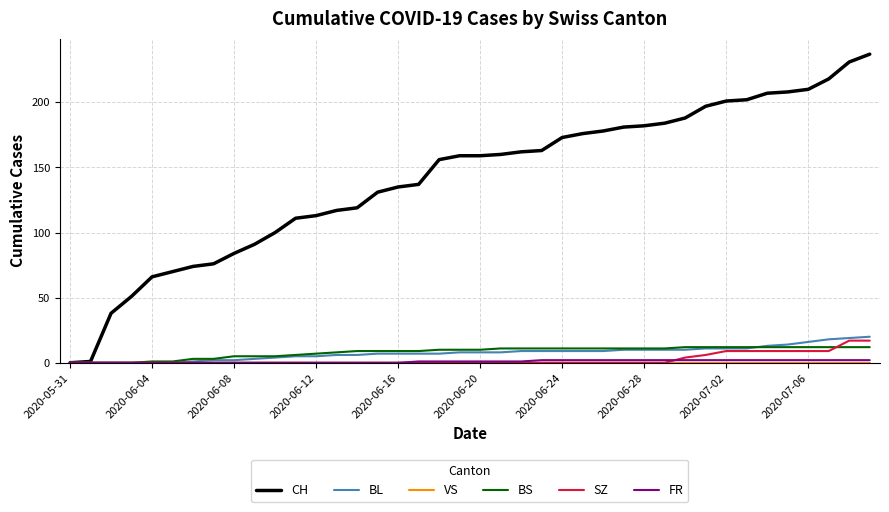

Count the number of data series in this chart.

6